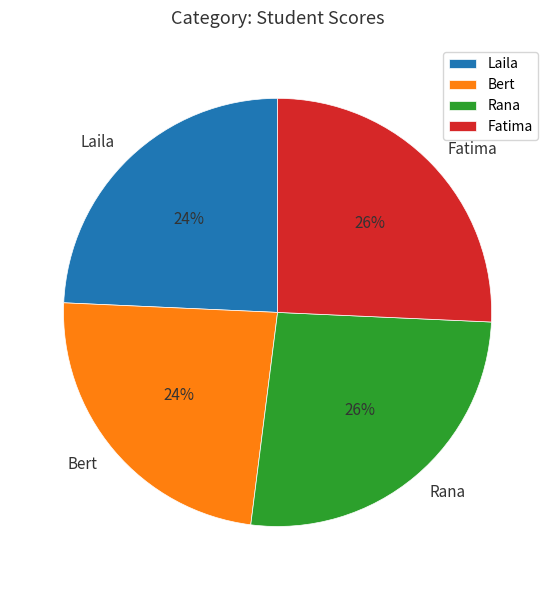

Is there a majority slice in this chart?

No